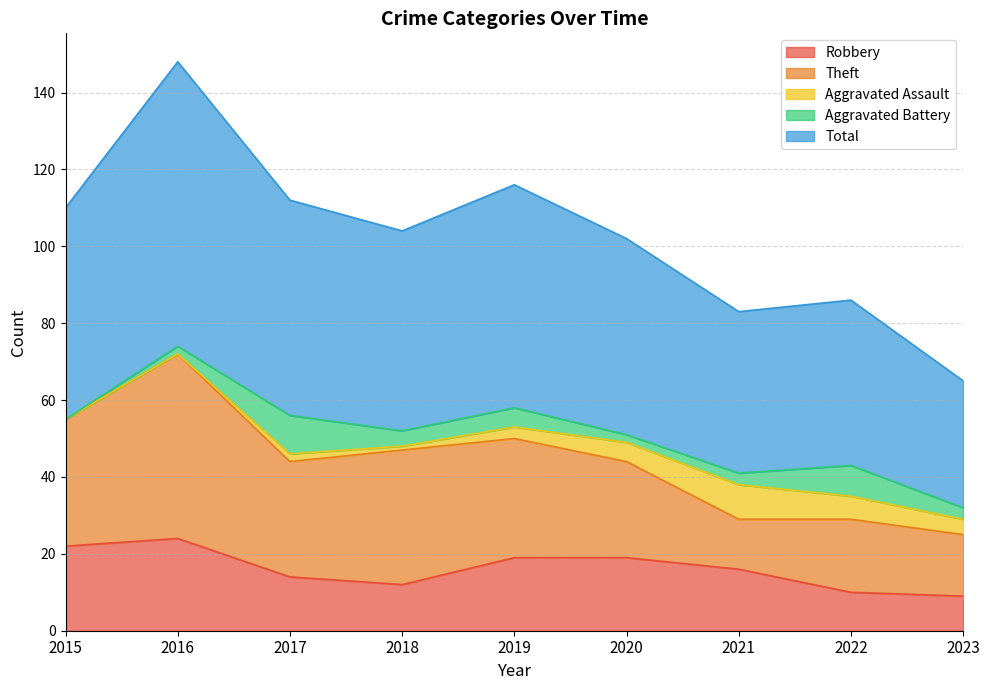

What is the value of the Aggravated Battery point at the 8th from the left?

8